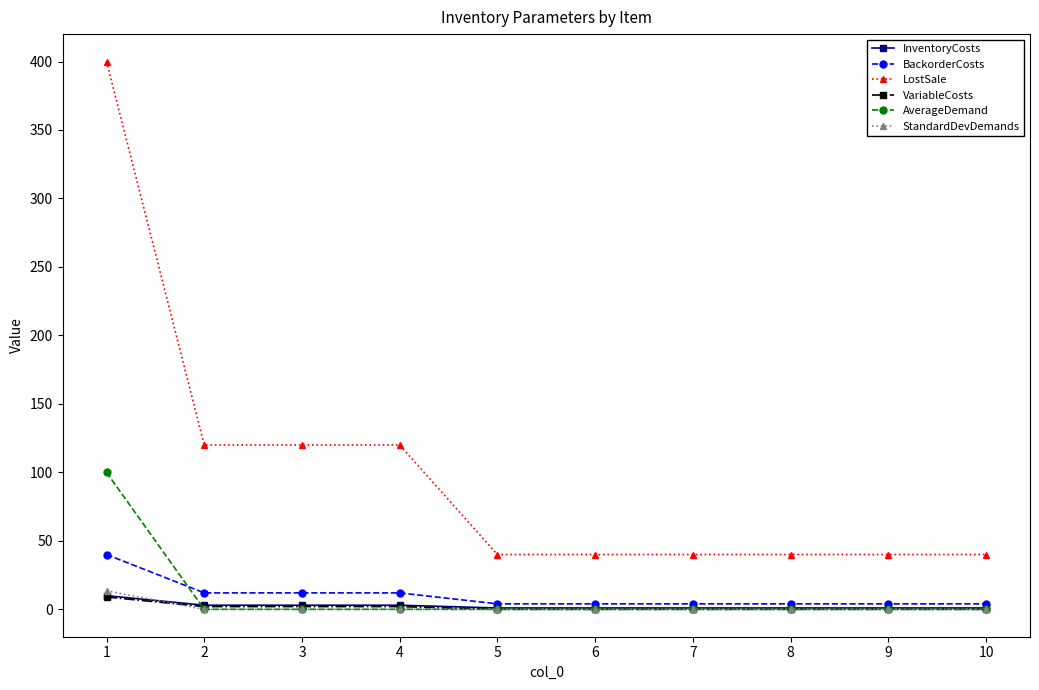

Which category has the highest value in the StandardDevDemands series?

1